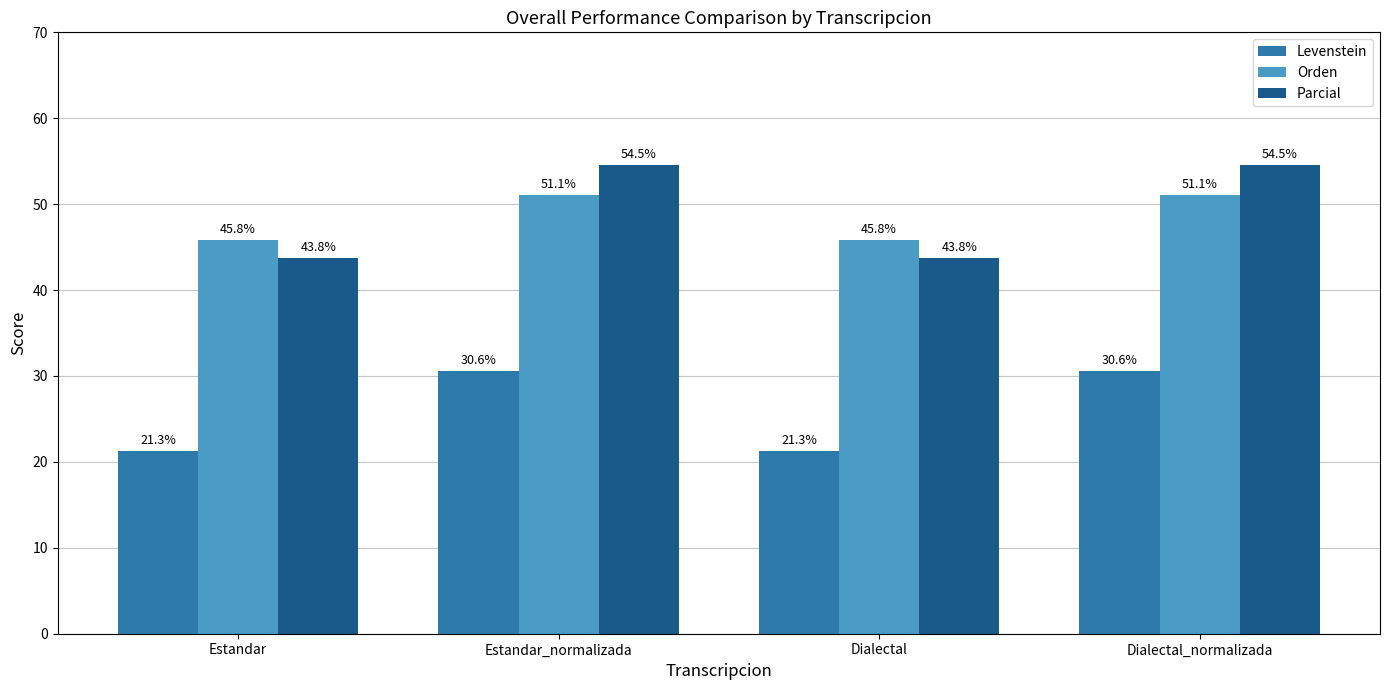

The Orden series shows 45.8 at Dialectal. True or false?

True